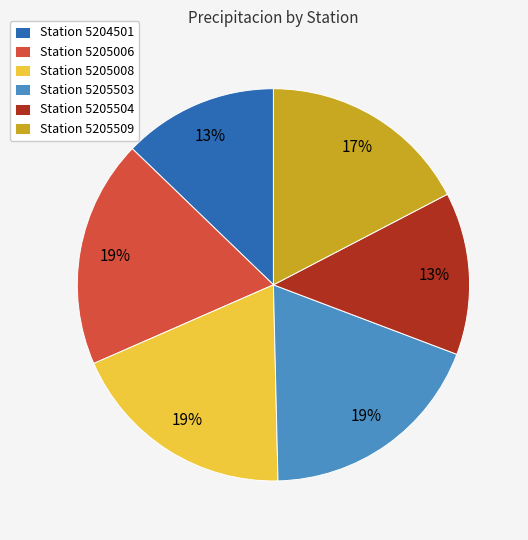

What is the ratio of the value at Station 5205504 to the value at Station 5205008?

0.7